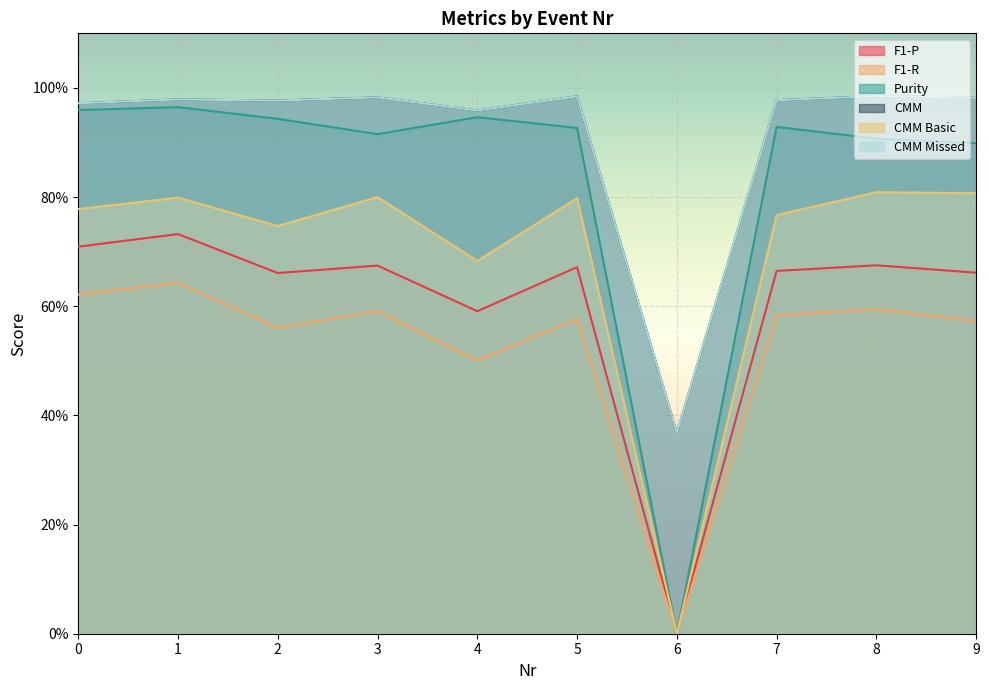

What are all the series names shown in the legend?

F1-P, F1-R, Purity, CMM, CMM Basic, CMM Missed